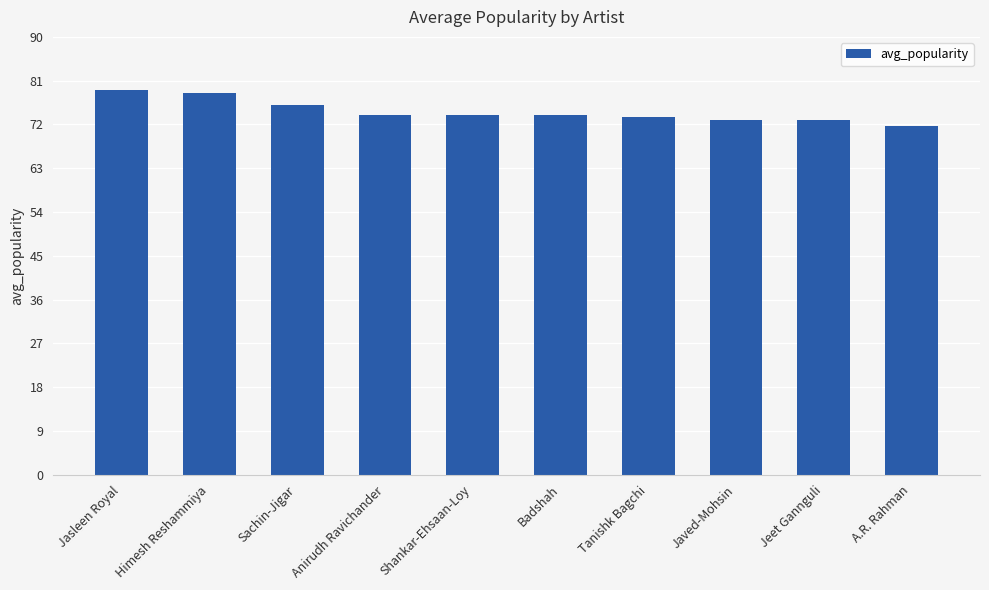

Does the chart contain stacked bars?

No